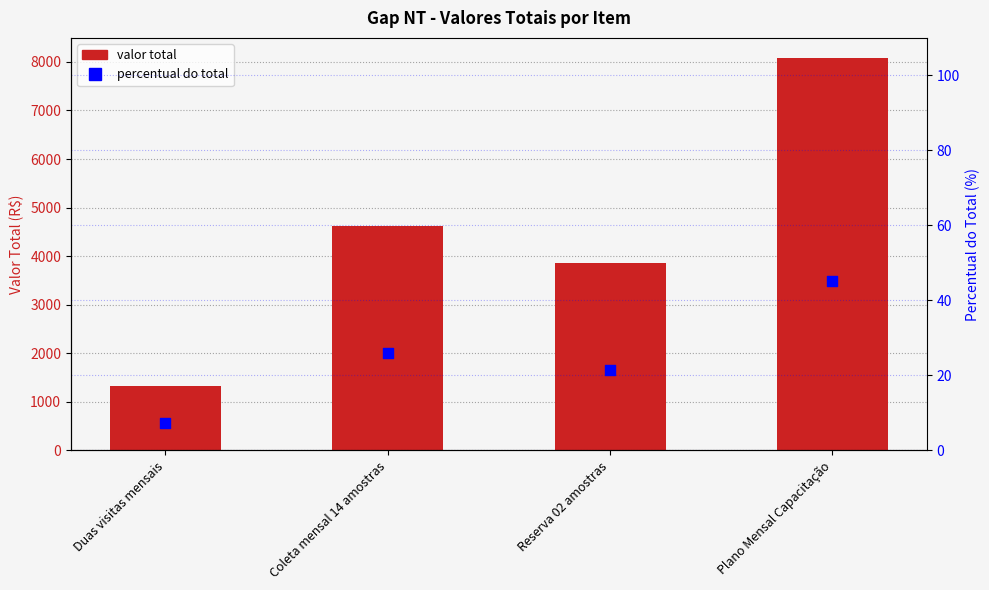

What are all the series names shown in the legend?

valor total, percentual do total